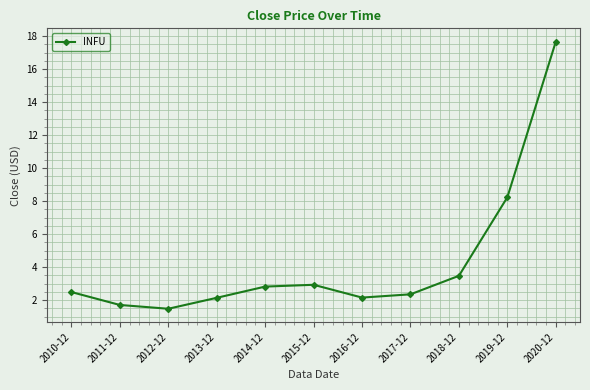

How many lines are shown in the chart?

1